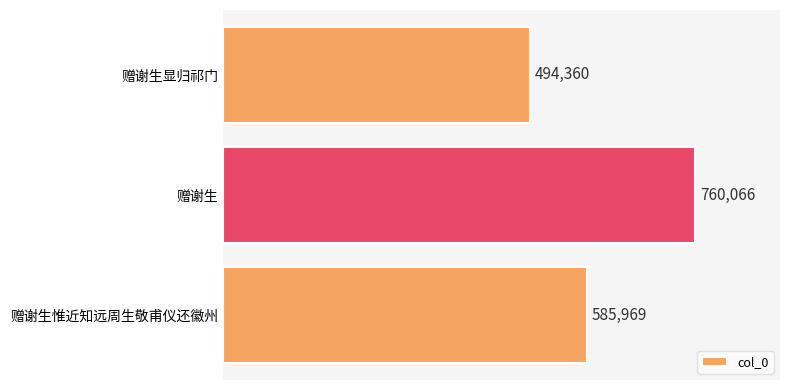

Approximately how many times larger is the value at 赠谢生惟近知远周生敬甫仪还徽州 compared to 赠谢生显归祁门?

1.2